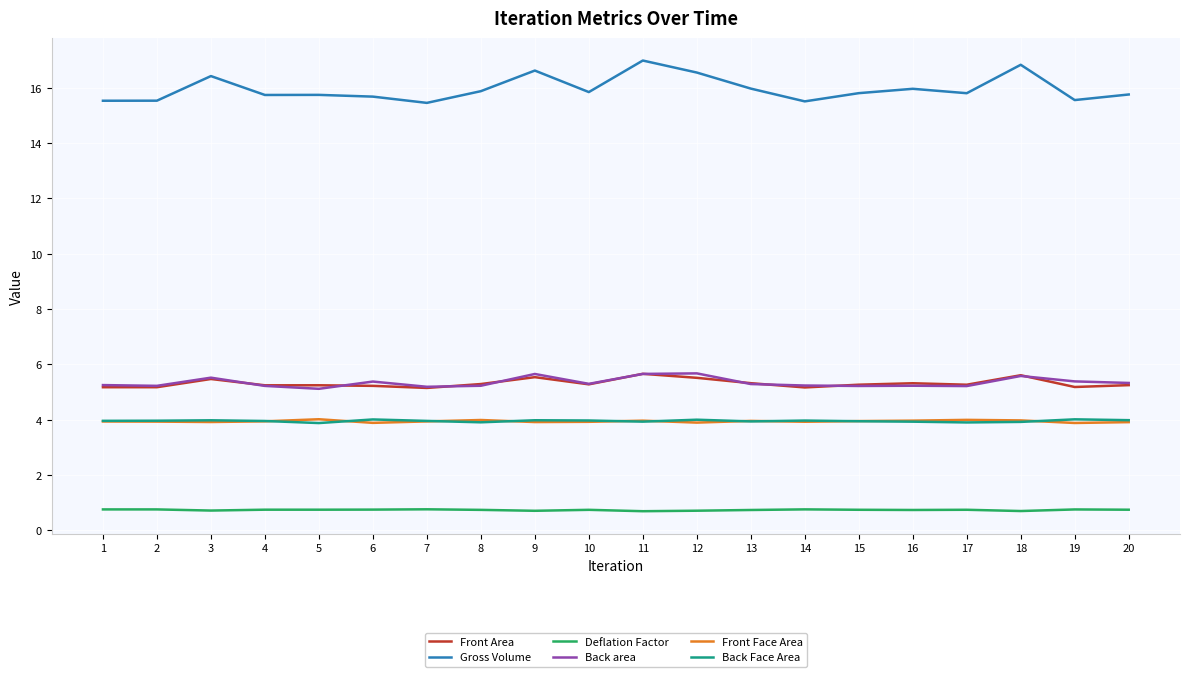

The value of Gross Volume at 3 is 16.4. True or false?

True